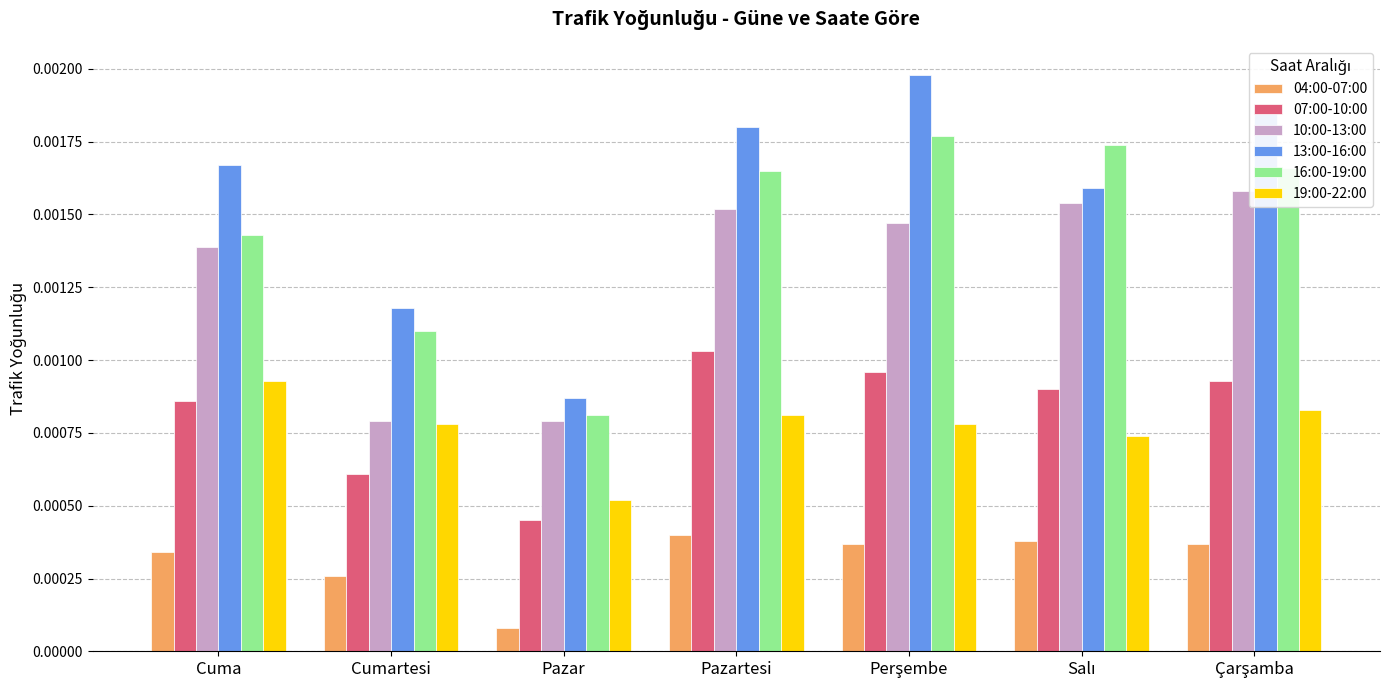

Which series has the largest total across all categories?

13:00-16:00